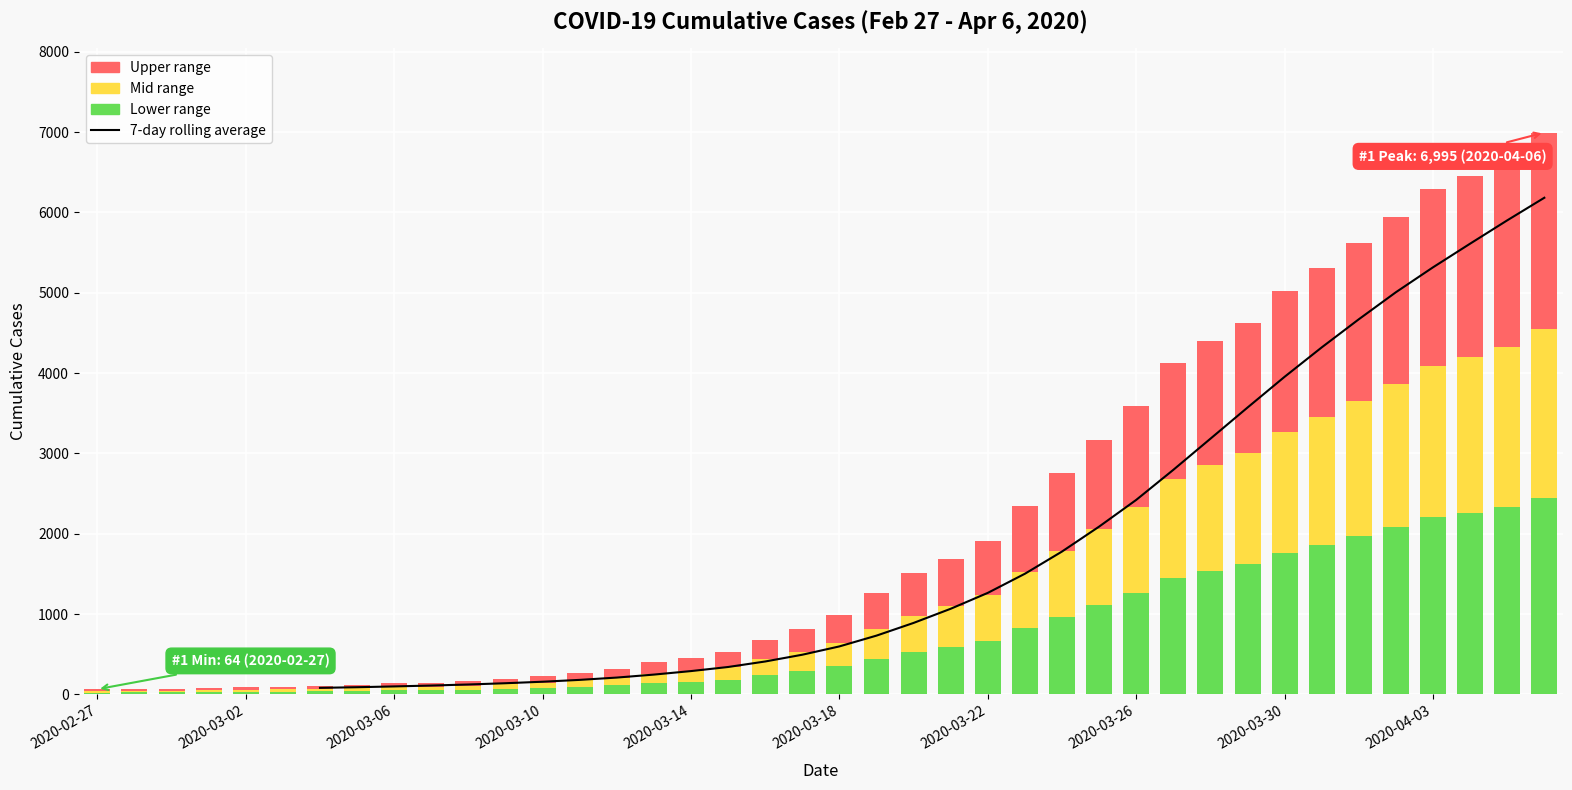

How many distinct data groups are displayed?

4